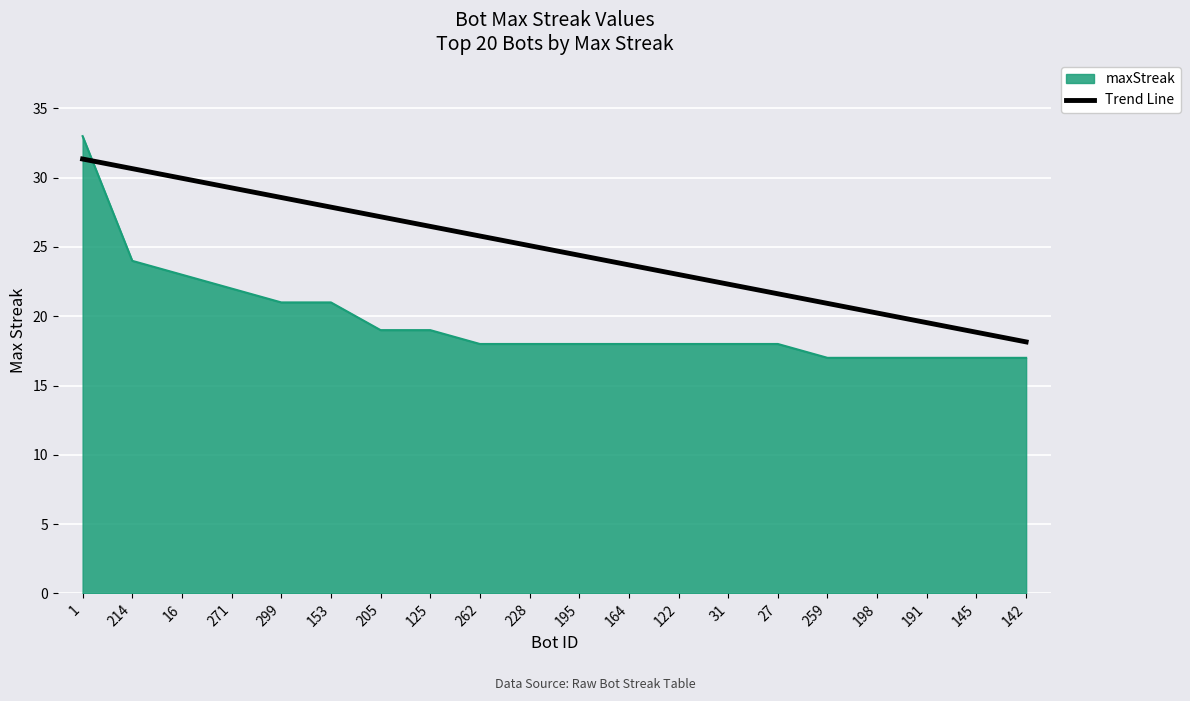

The maxStreak series shows 17.0 at 191. True or false?

True